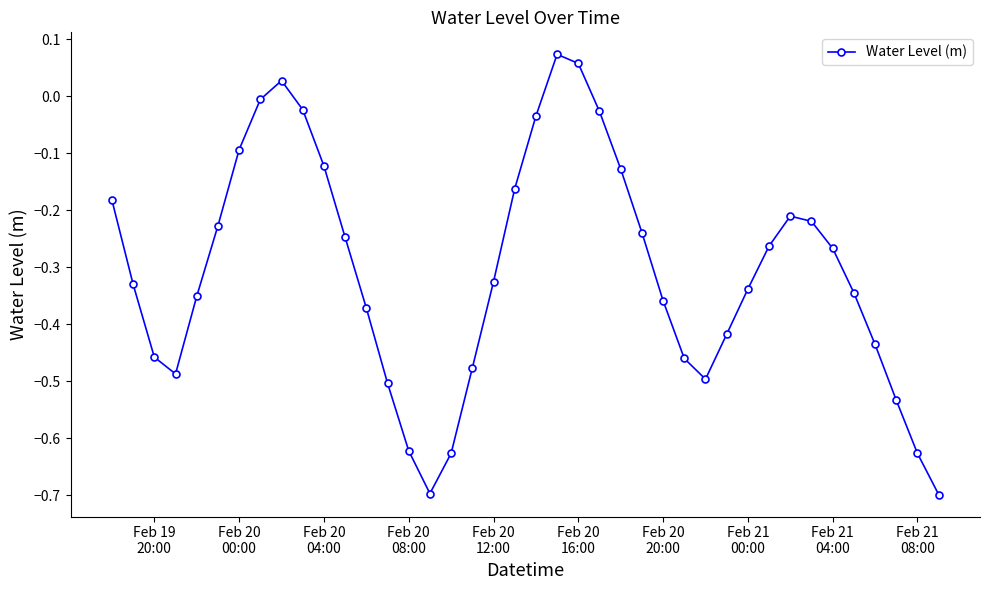

How many interior local valleys (lower than both neighbors) does the data have?

3